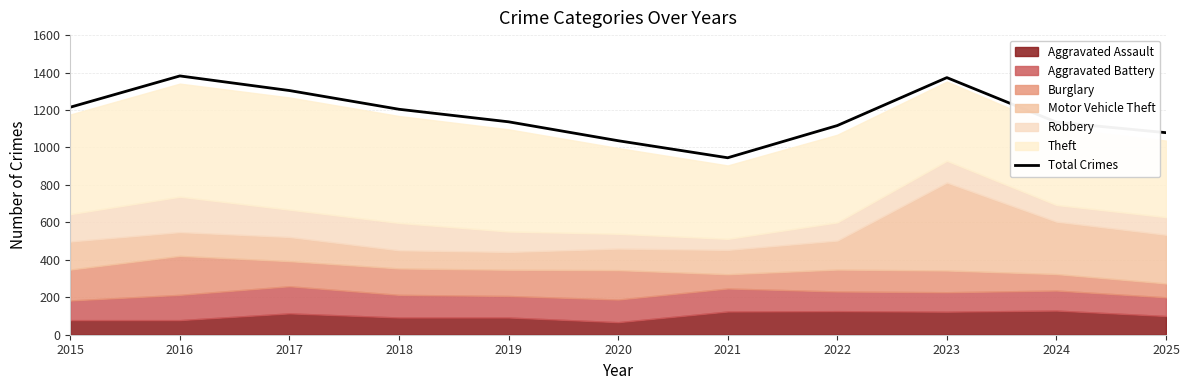

The value at 2024 is 1135. True or false?

True